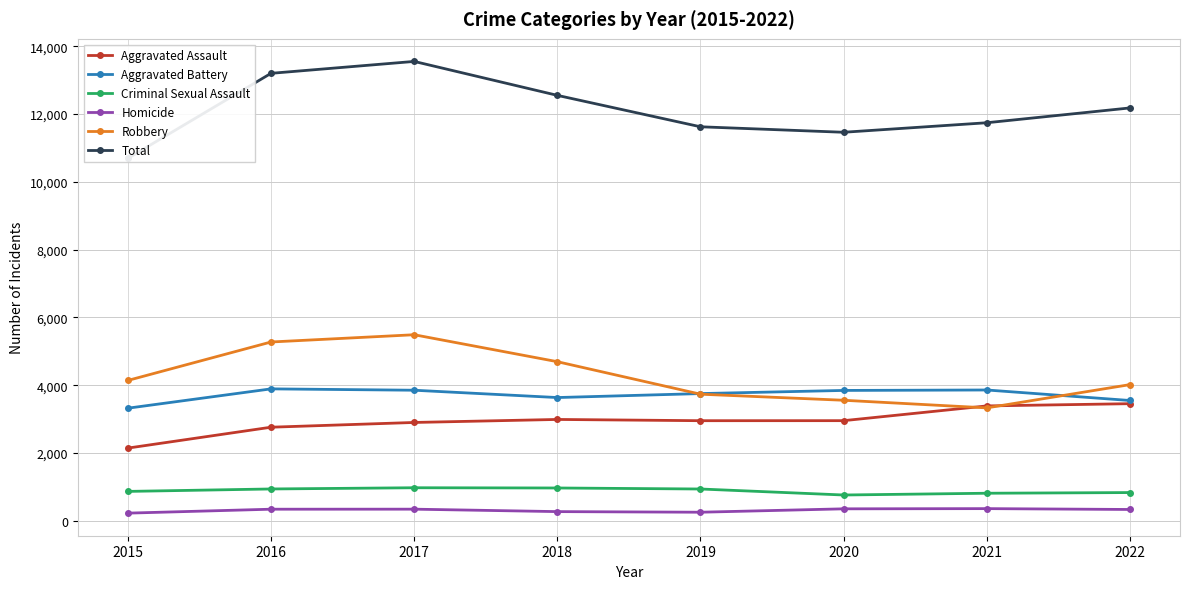

What is the maximum value for Aggravated Battery?

3890